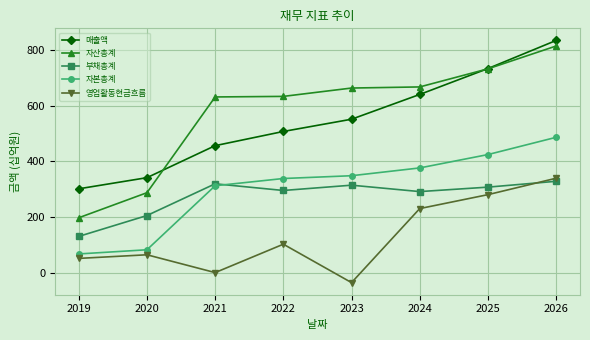

What is the maximum value for 부채총계?

328